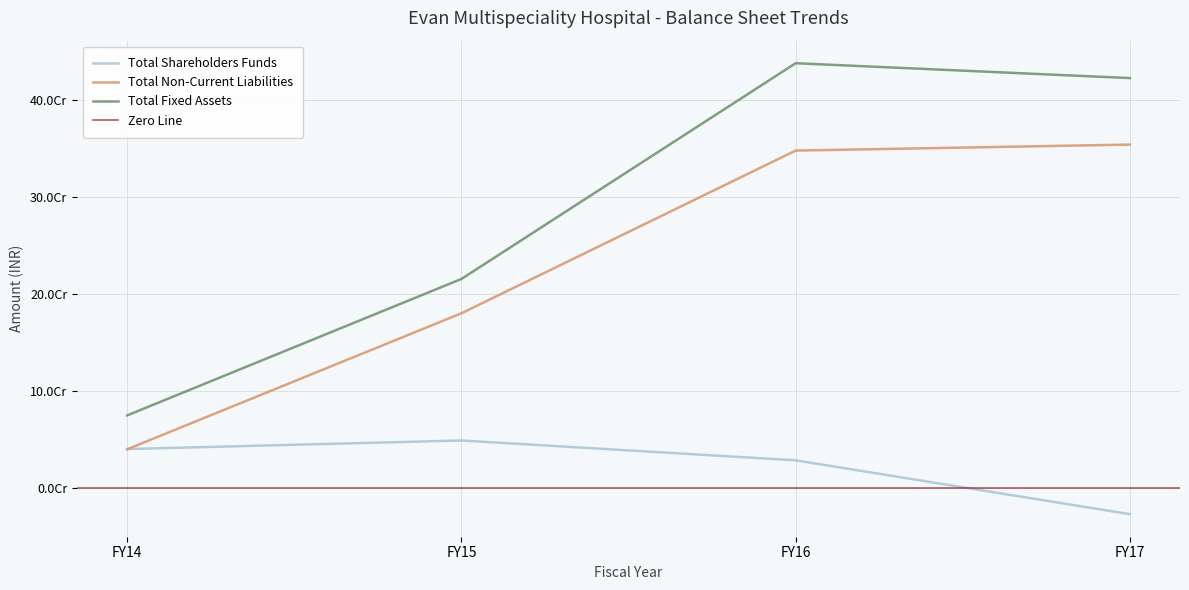

Does the chart have visible grid lines?

Yes